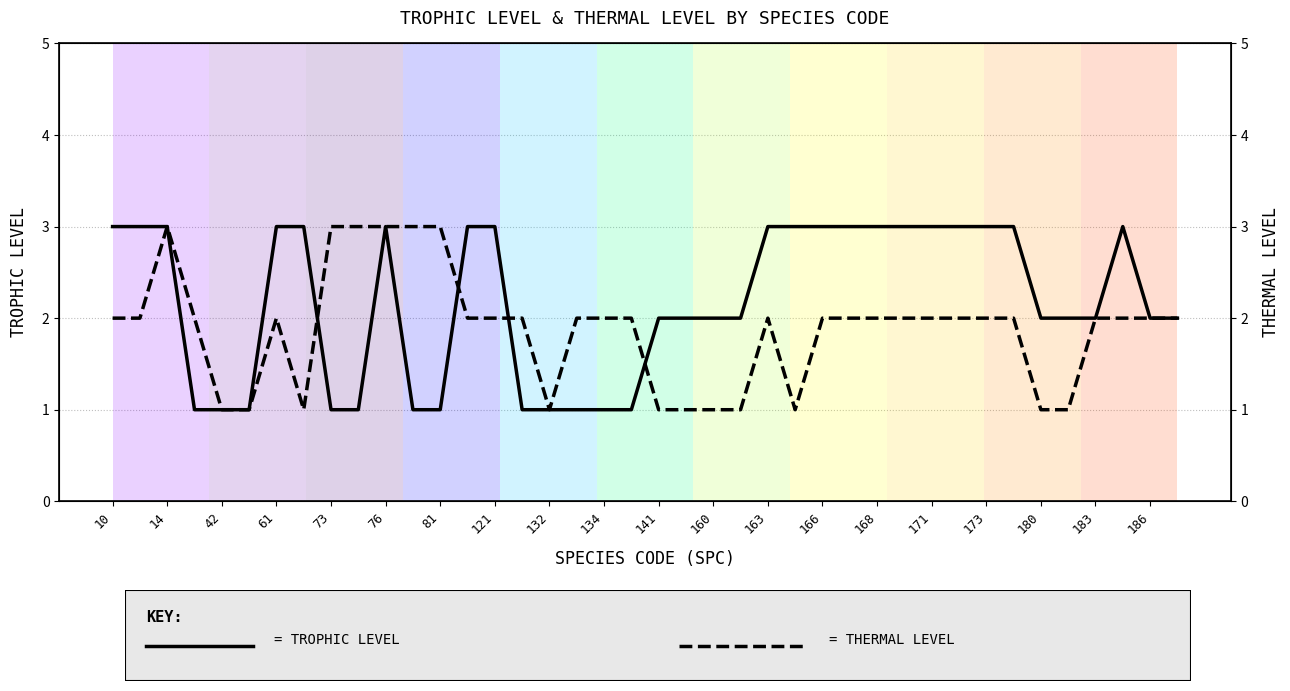

Which label corresponds to the largest value in the chart?

10